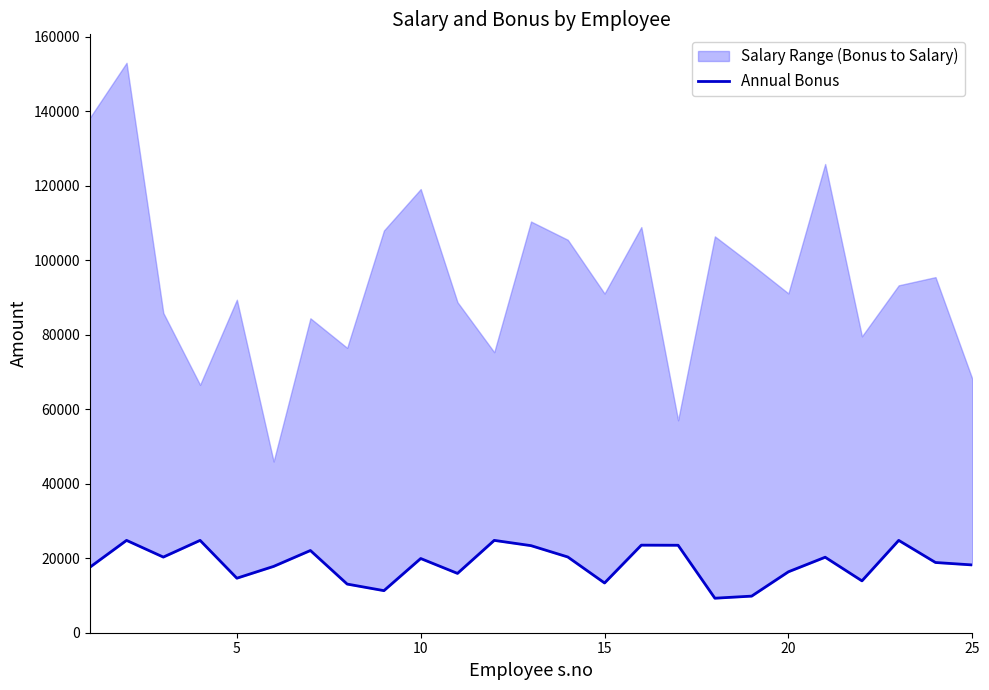

How many data points are above 18854?

13